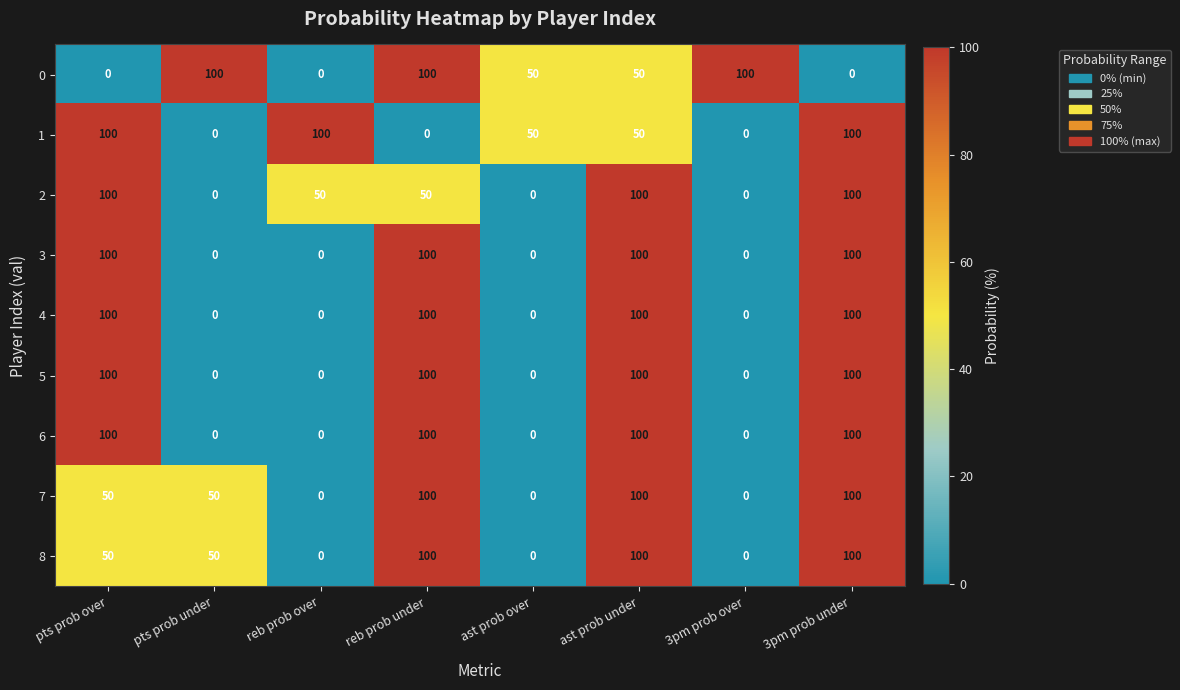

What is the maximum value for 3?

100